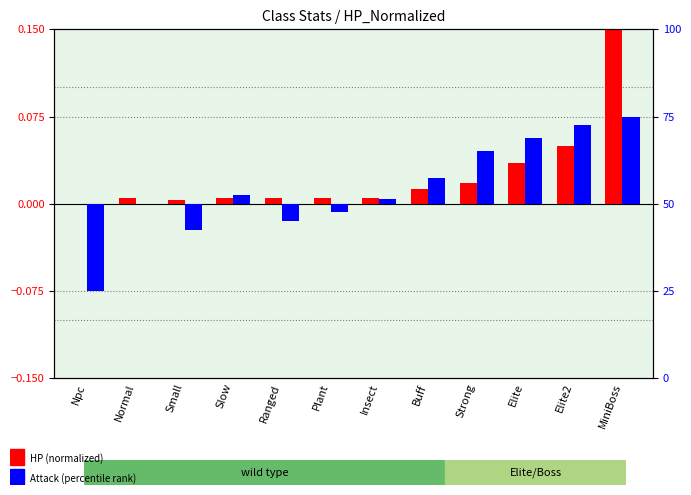

What is the value of the Attack (percentile rank) bar at the 11th from the left?

0.1